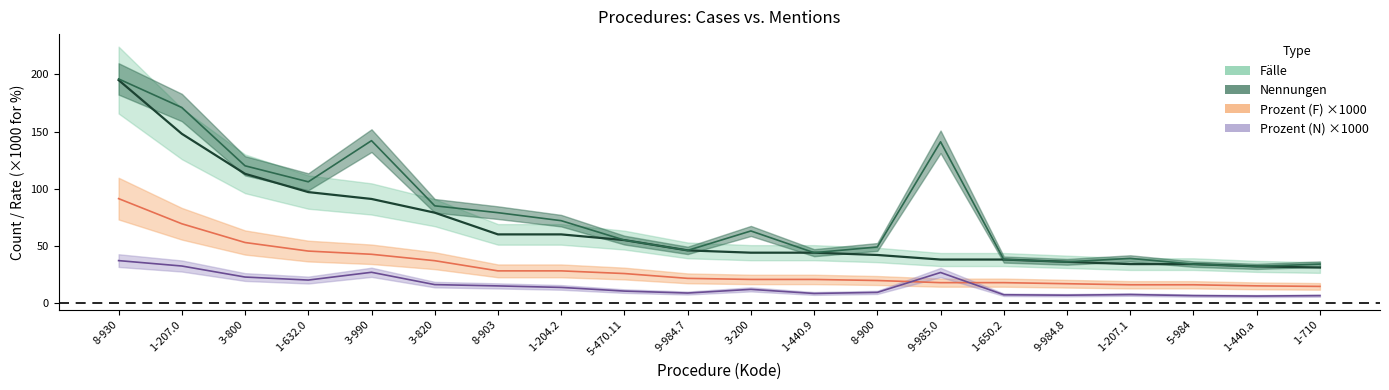

True or false: Prozent (F) has more than 1 points higher than both neighbors.

False